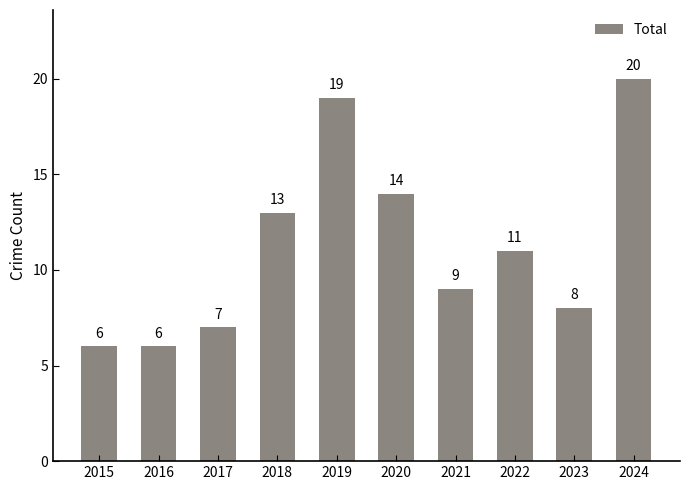

Count the number of data series in this chart.

1